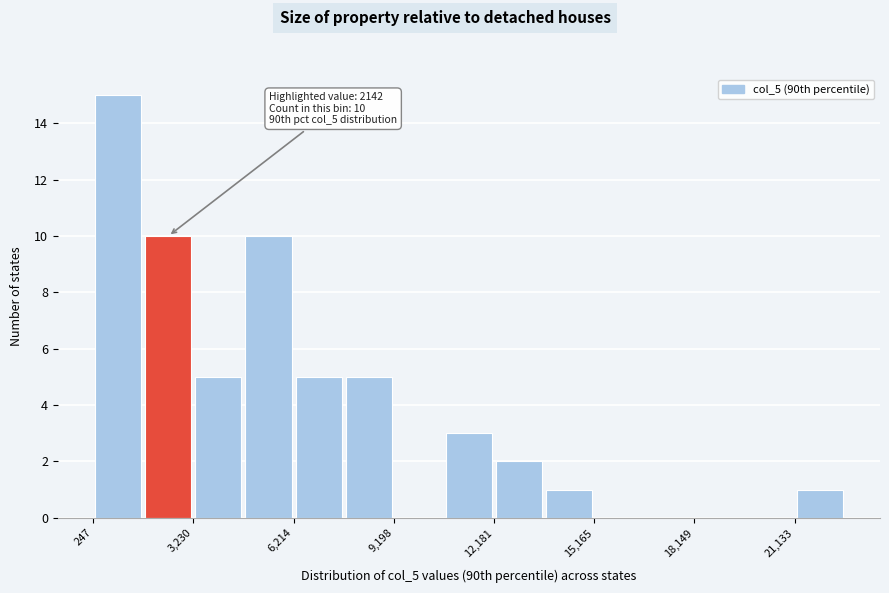

Read against the x-axis, roughly where is the centre of the tallest bar?

1000